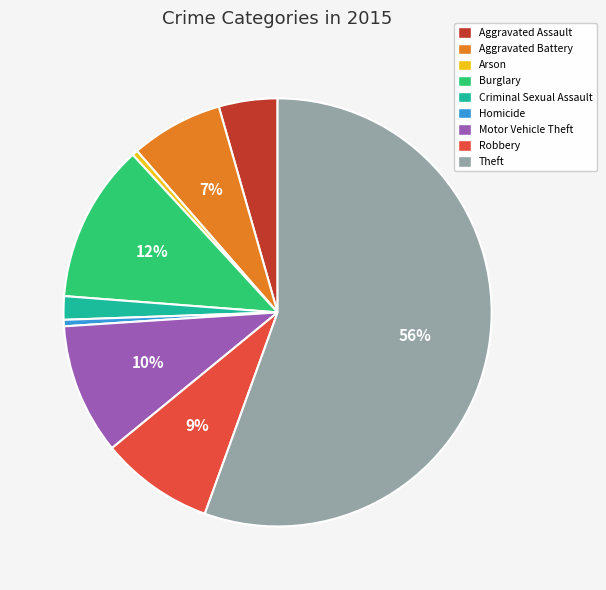

Is there a majority slice in this chart?

Yes